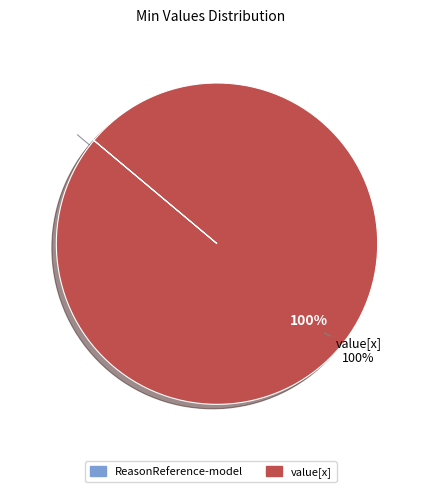

To the nearest percent, what is the difference between the largest and smallest slice percentages?

100%